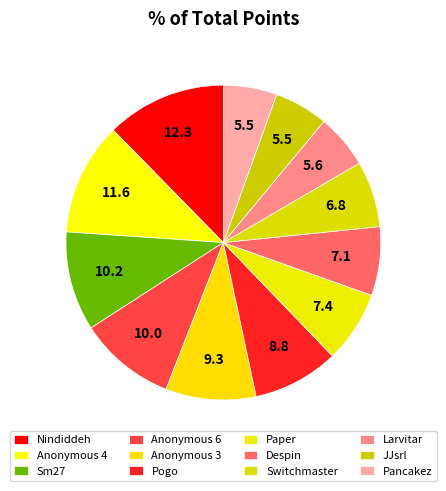

What percentage is the Anonymous 6 slice, to the nearest percent?

10%